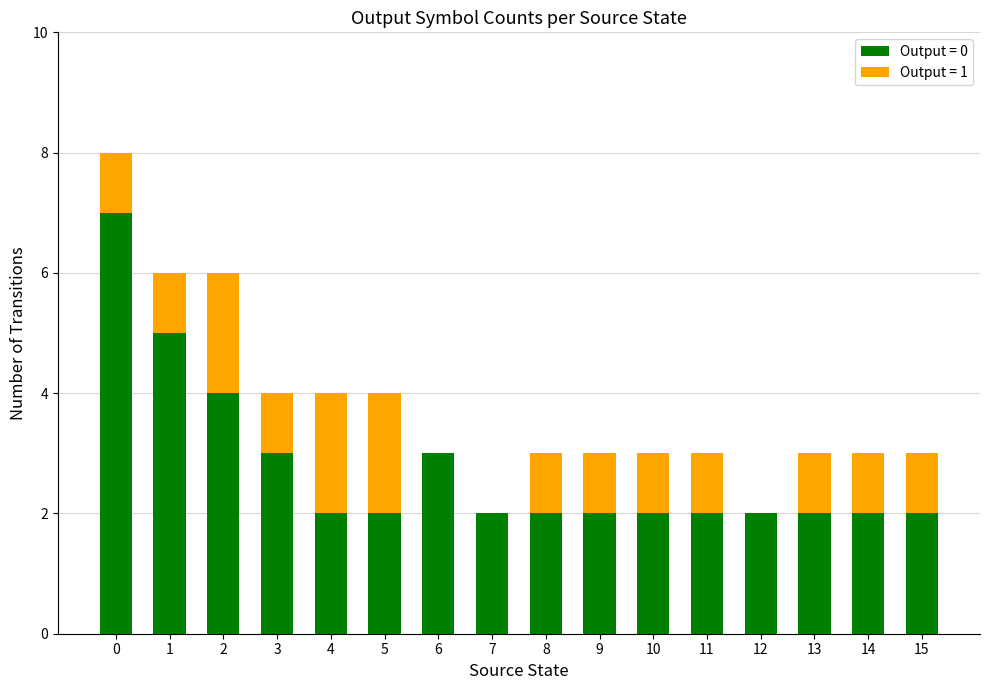

What are all the series names shown in the legend?

Output = 0, Output = 1